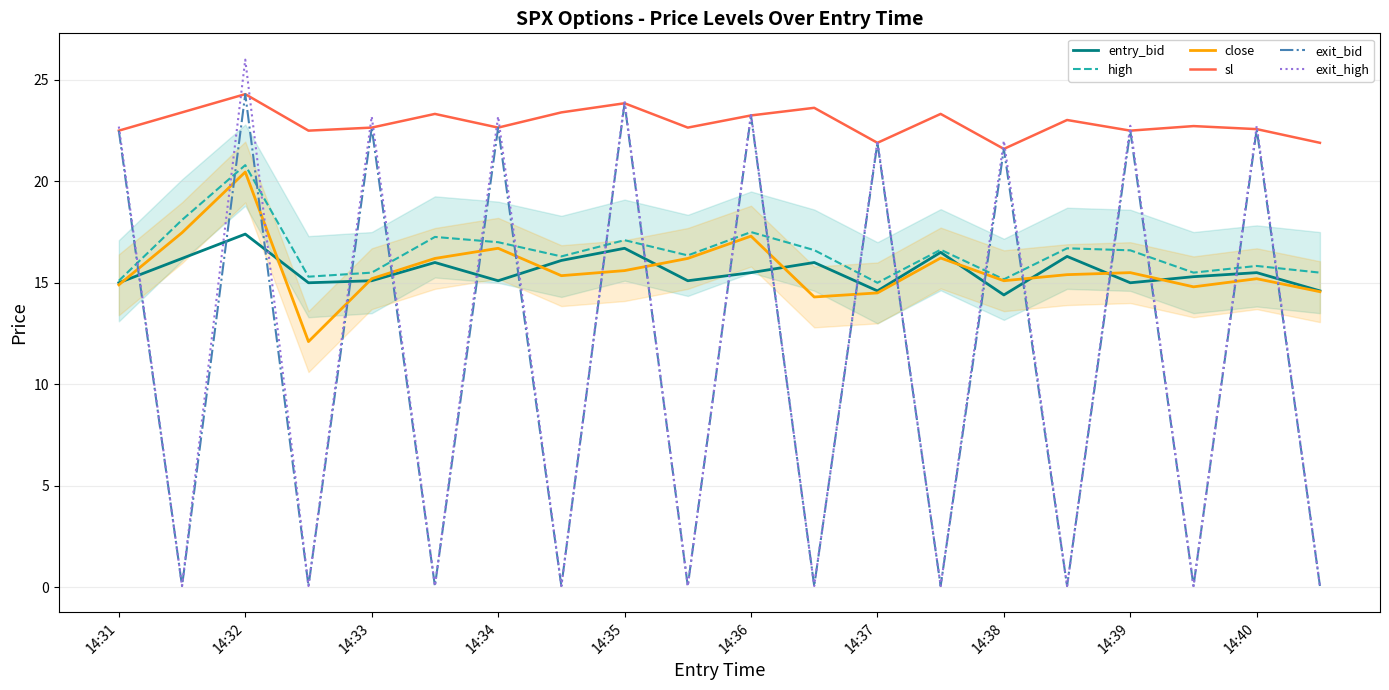

What are all the series names shown in the legend?

entry_bid, high, close, sl, exit_bid, exit_high